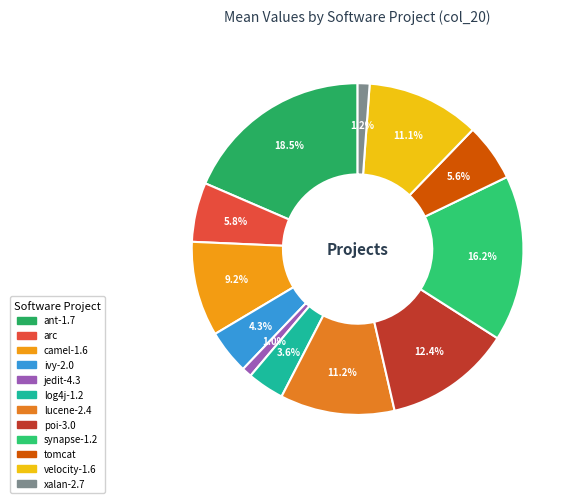

Is velocity-1.6 the majority of the pie?

No